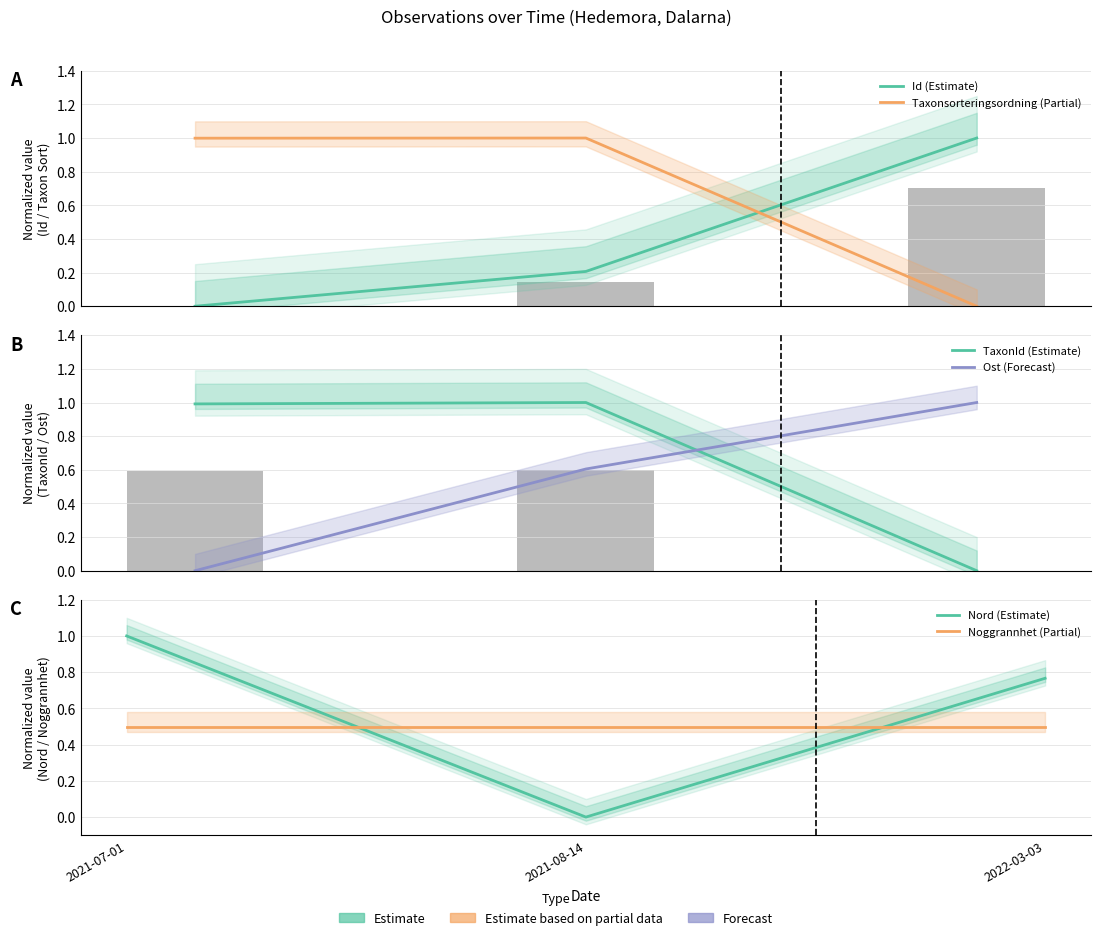

What is the label of the 3rd bar from the right?

2021-07-01